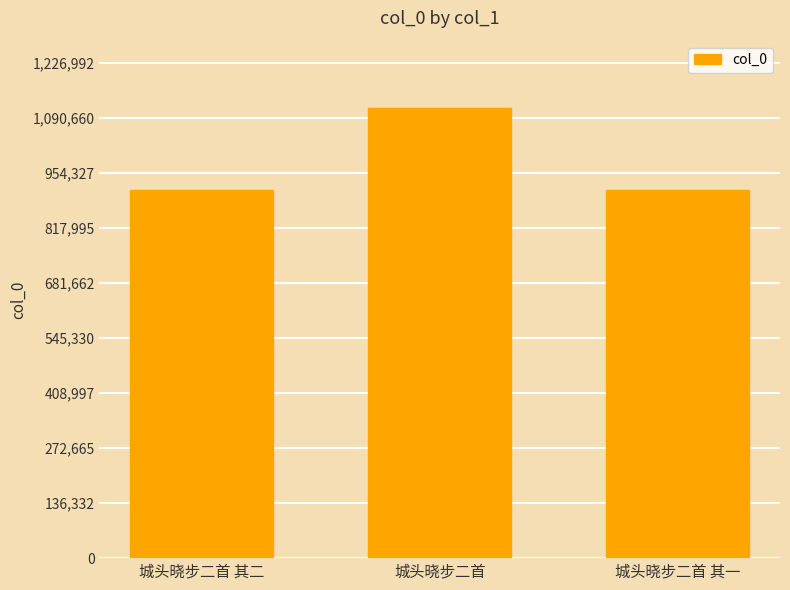

What is the difference between the maximum and minimum values?

202427